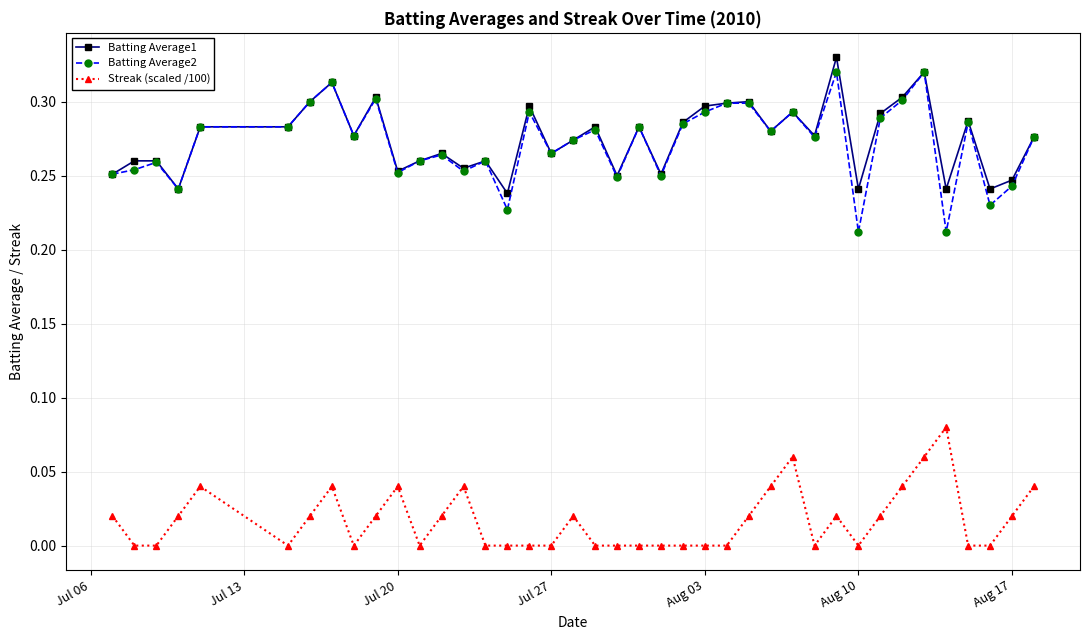

True or false: Batting Average1 and Streak (scaled /100) intersect in this chart.

False